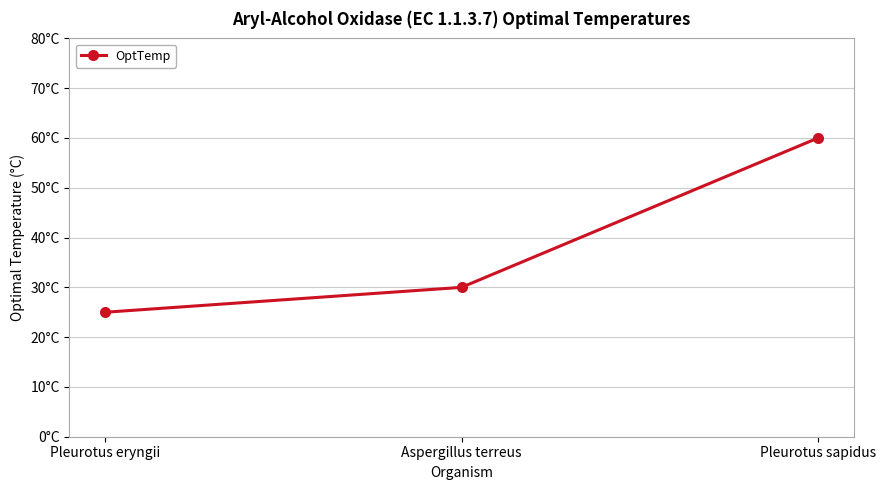

The value at Pleurotus eryngii is 39. True or false?

False